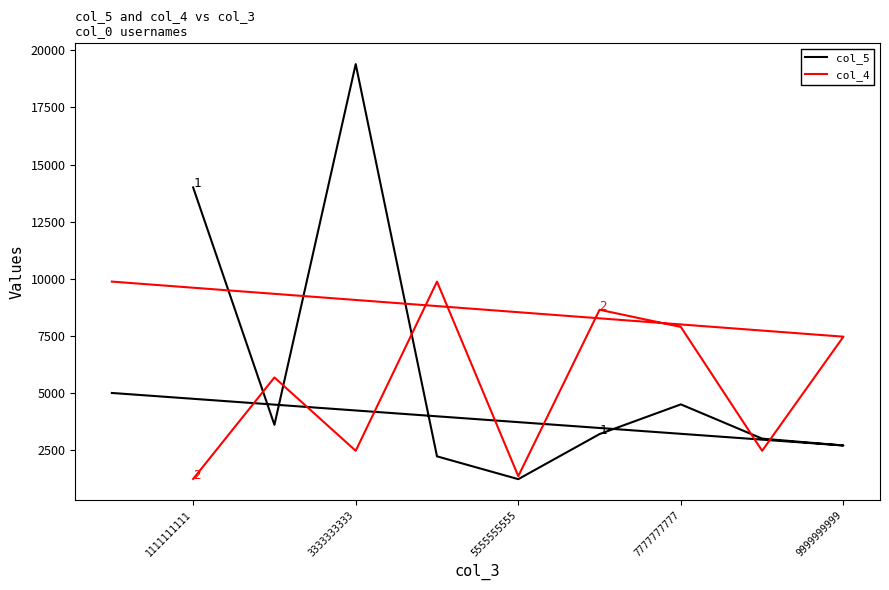

Rank the series by their maximum value, from lowest to highest.

col_4, col_5